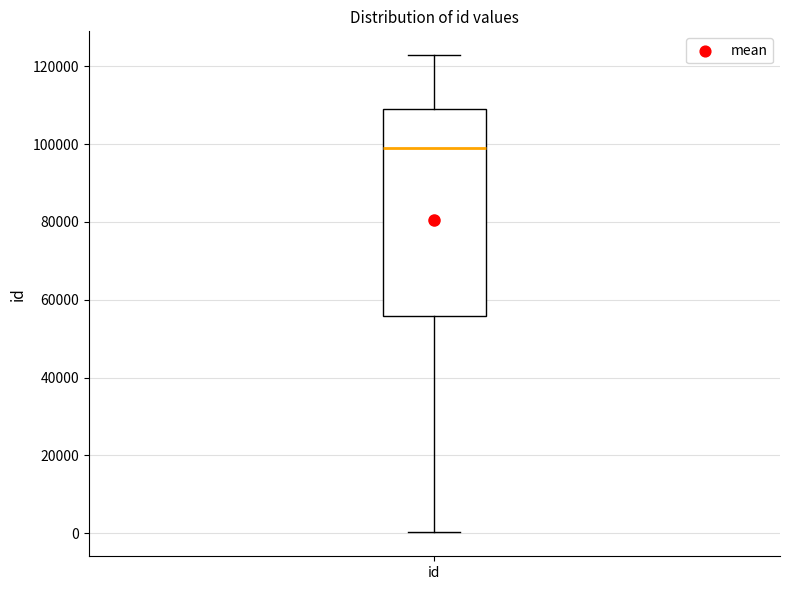

Where is the lower edge of the box for id on the y-axis? The values are not printed on the chart, so give them approximately, as read against the axis.

56000